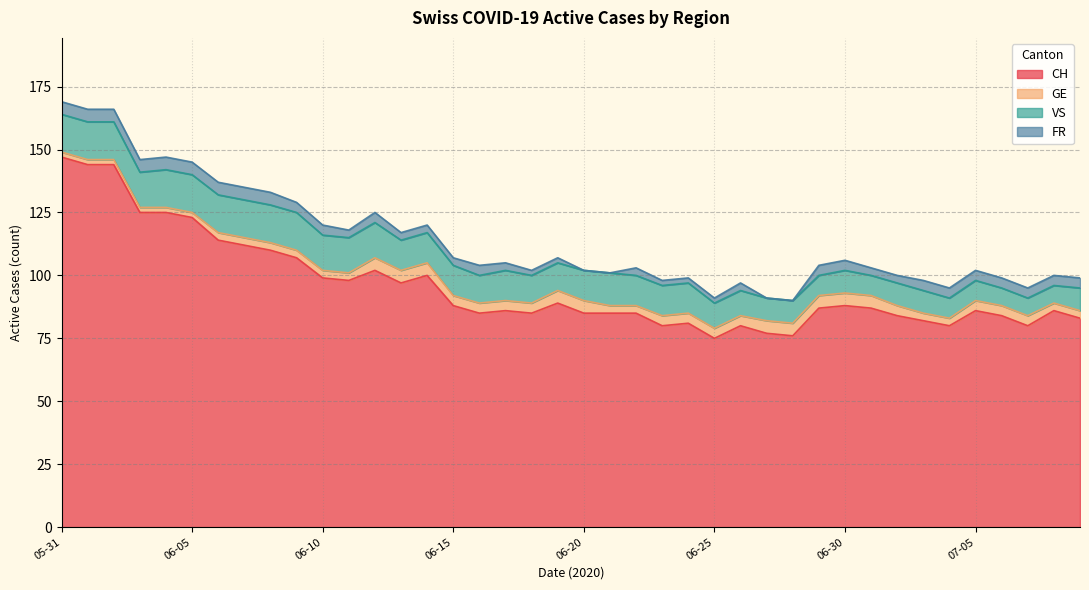

At how many categories does at least one series exceed 81?

32